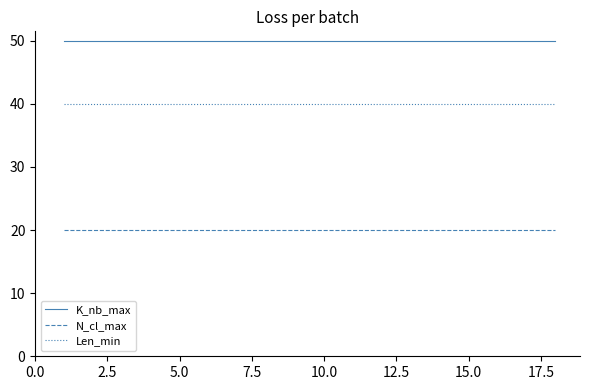

True or false: N_cl_max and Len_min cross at least once.

False